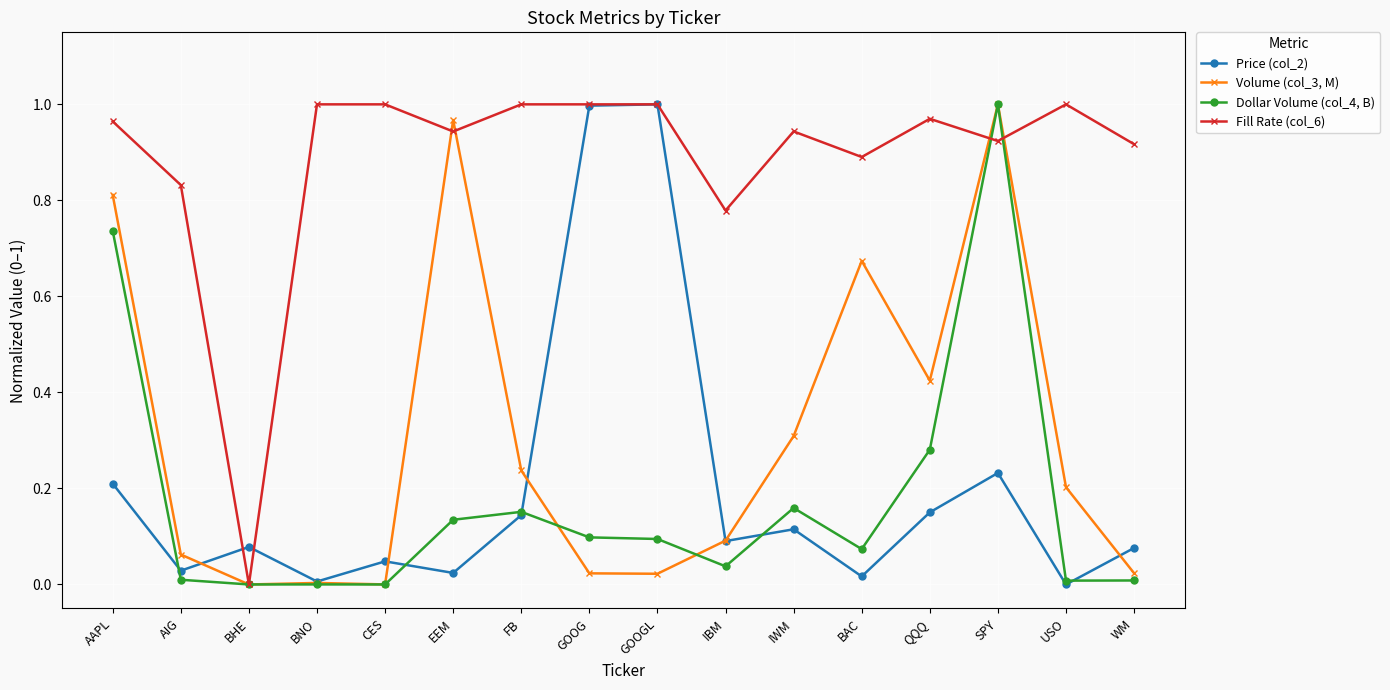

What are all the series names shown in the legend?

Price (col_2), Volume (col_3, M), Dollar Volume (col_4, B), Fill Rate (col_6)